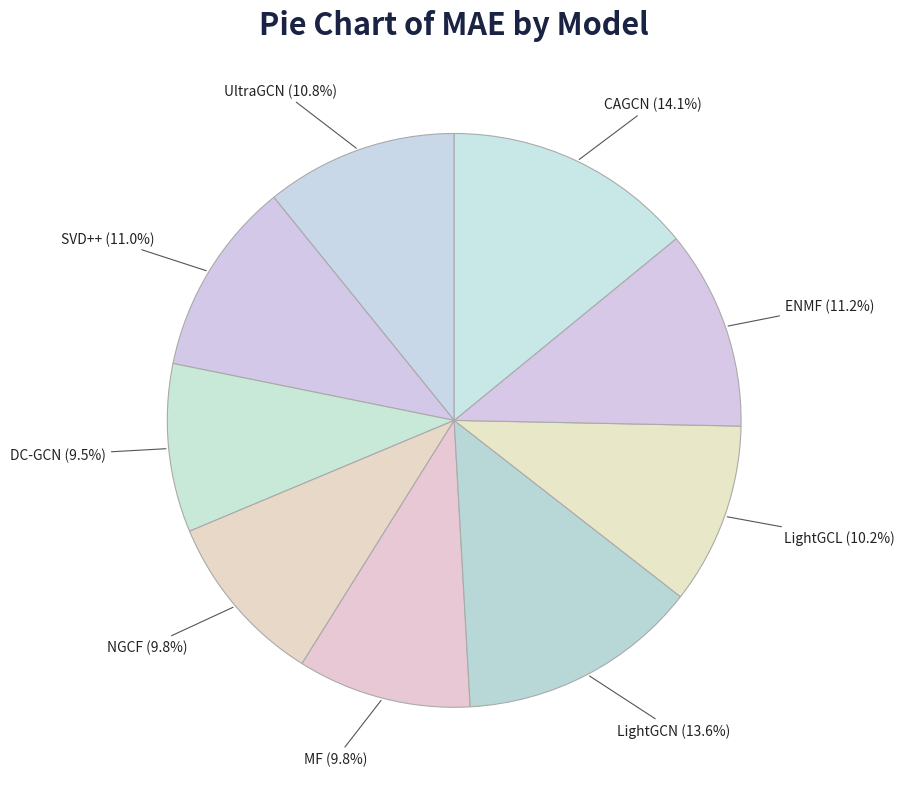

To the nearest percent, what is the average slice percentage?

11%